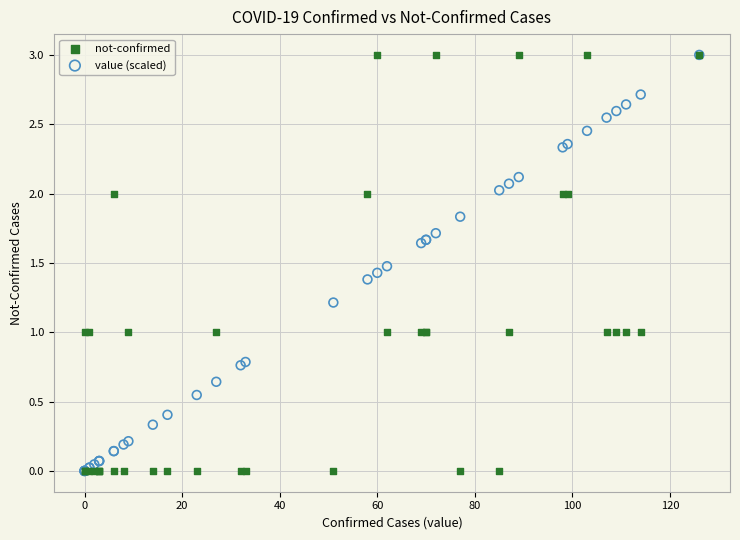

What are all the series names shown in the legend?

not-confirmed, value (scaled)